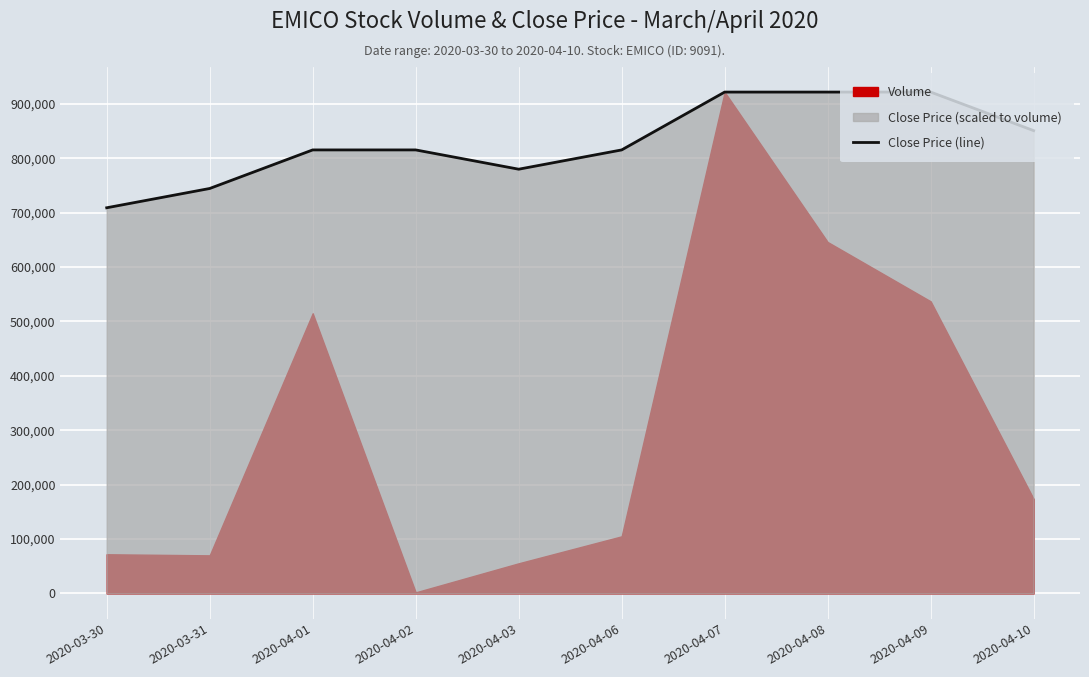

What is the ratio of the value at 2020-04-02 to the value at 2020-04-07?

0.9